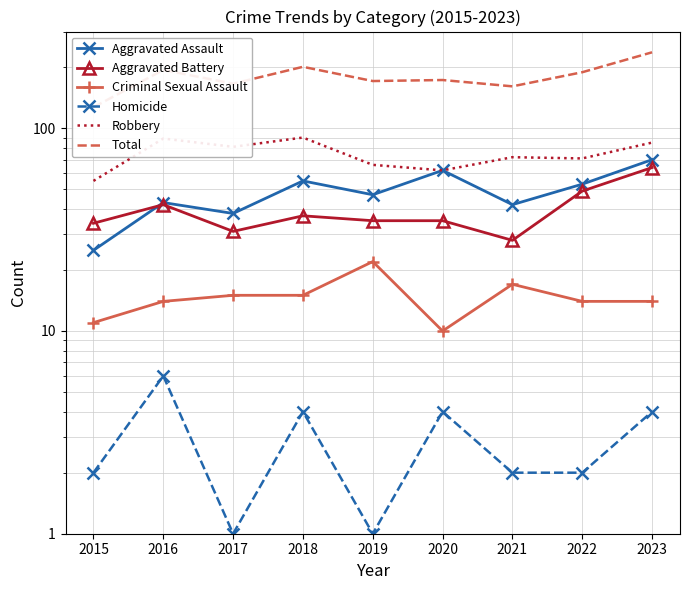

Read the Aggravated Battery value at 2018.

37